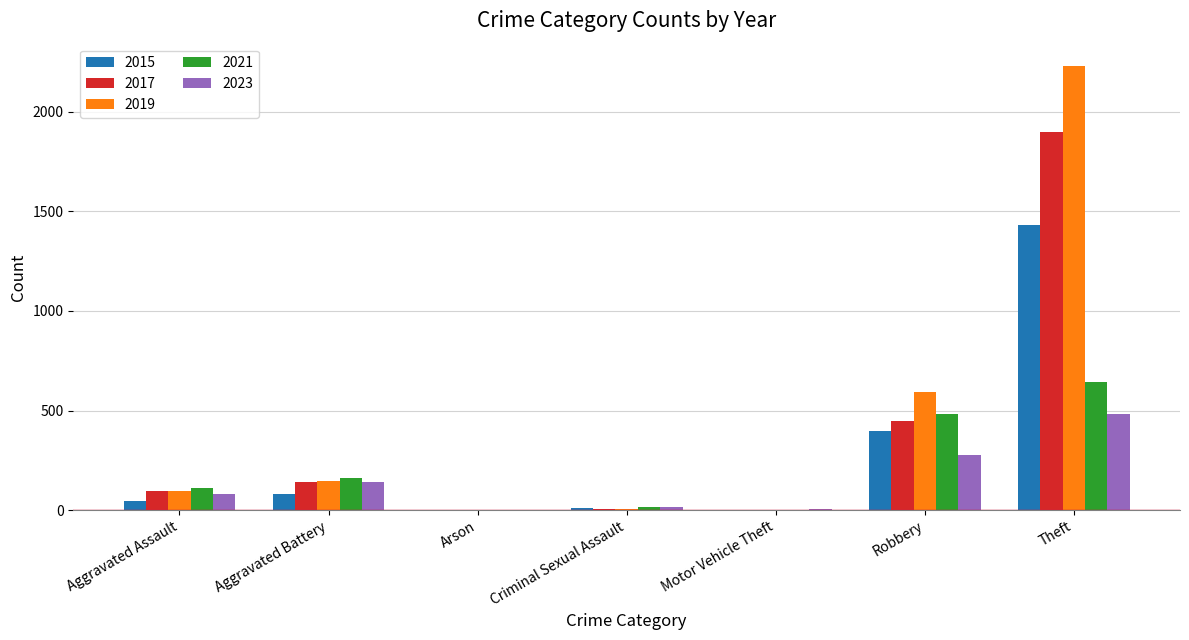

How many categories are shown in the chart?

7